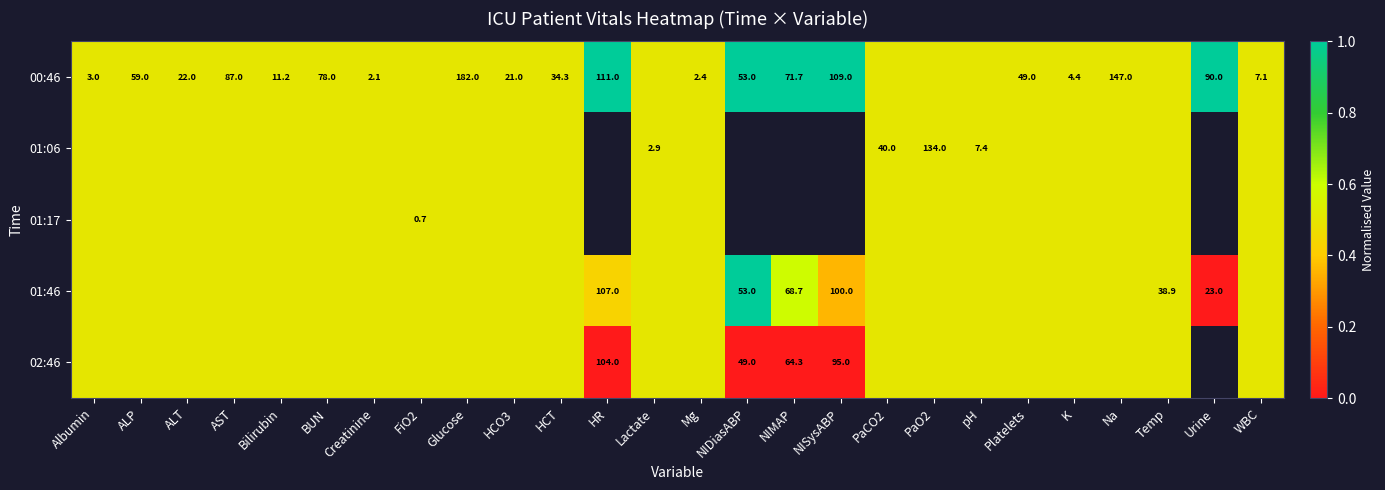

The value of 01:06 at PaCO2 is 40.0. True or false?

True